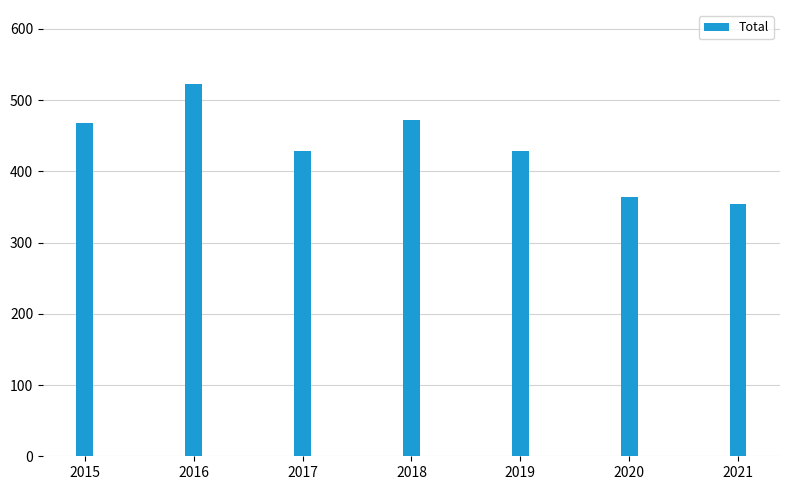

Which category has the highest value across all series?

2016